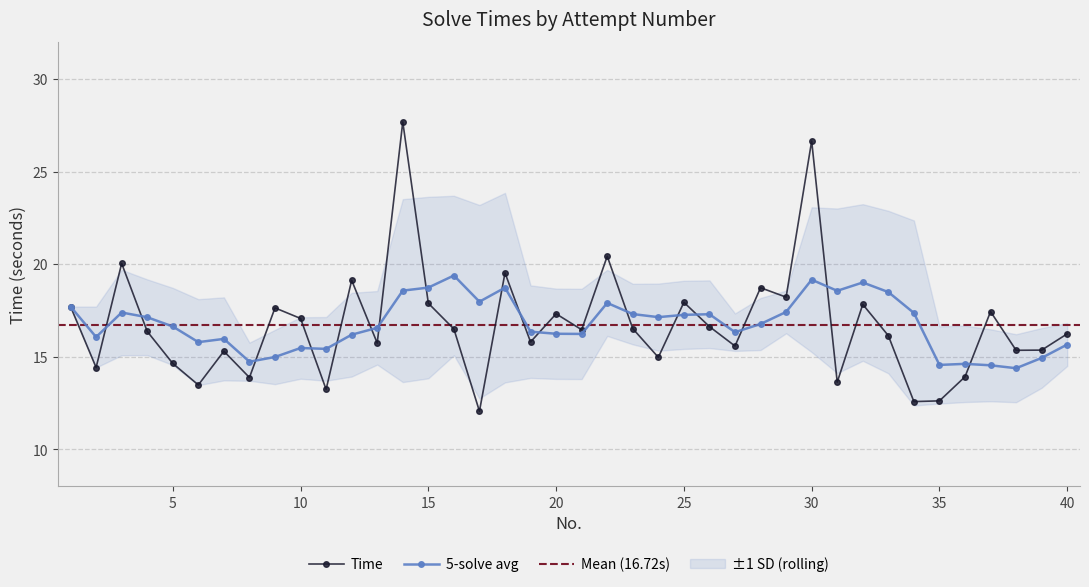

How many points are lower than both their immediate neighbors (excluding endpoints)?

14